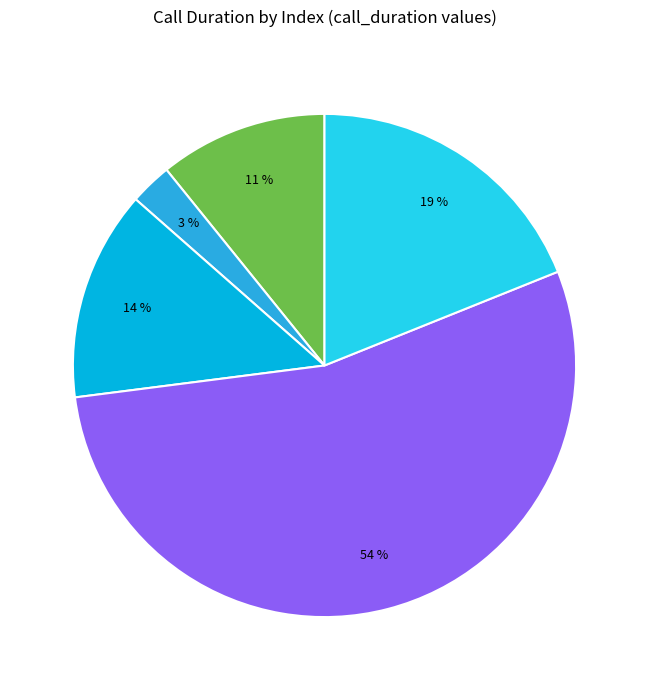

Is there any slice that represents more than half of the pie?

Yes